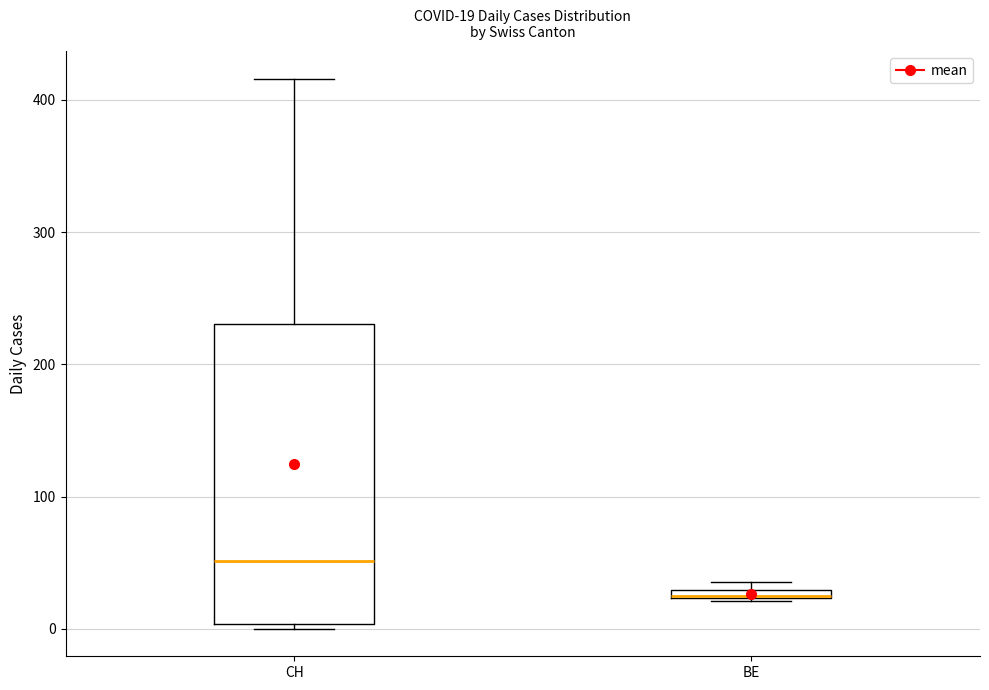

Comparing the boxes themselves (not the whiskers), which one is the tallest?

CH